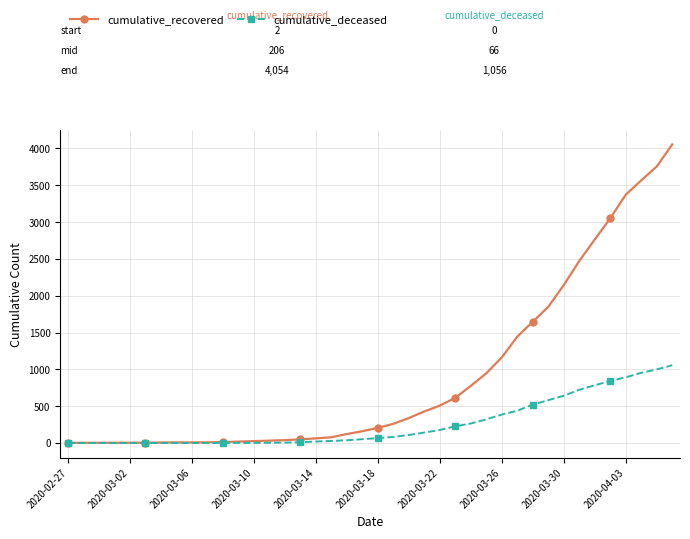

Which series has the largest total across all categories?

cumulative_recovered